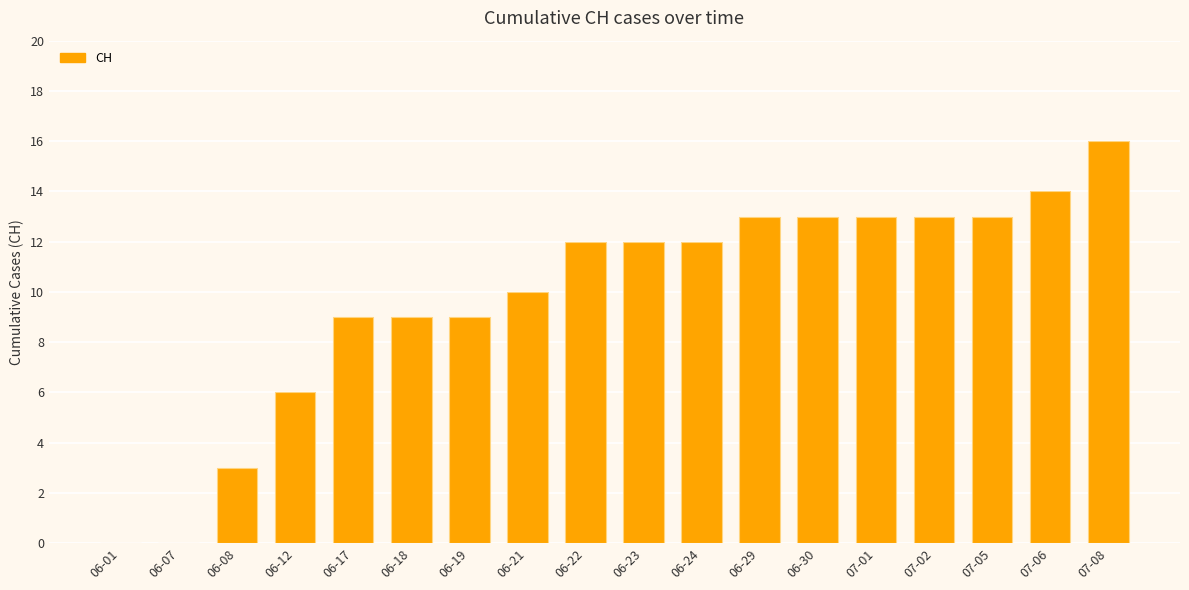

What is the change in value from 06-17 to 06-29?

+4